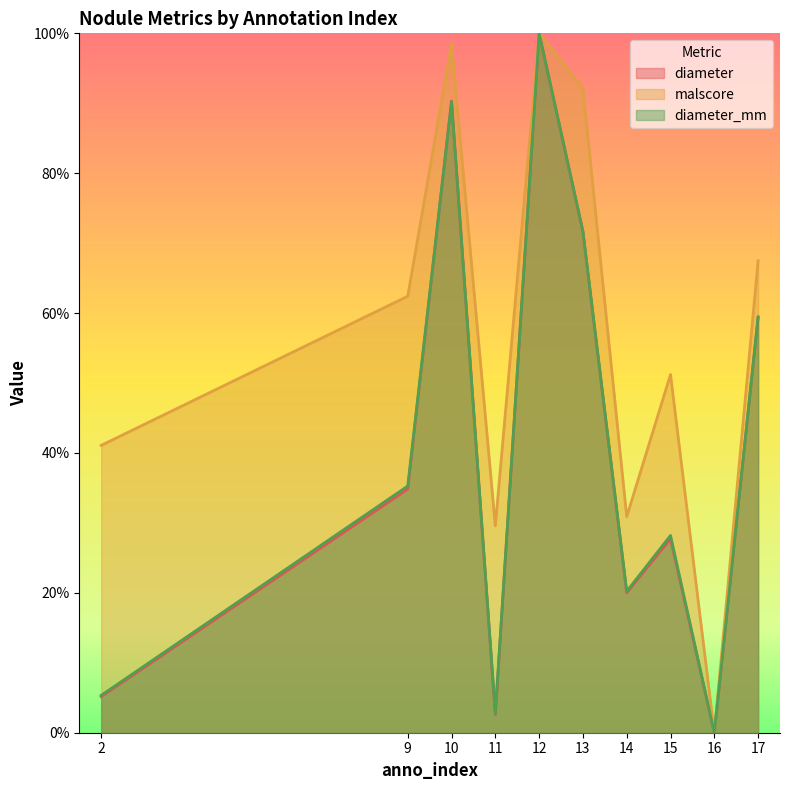

At how many categories does at least one series exceed 0?

9